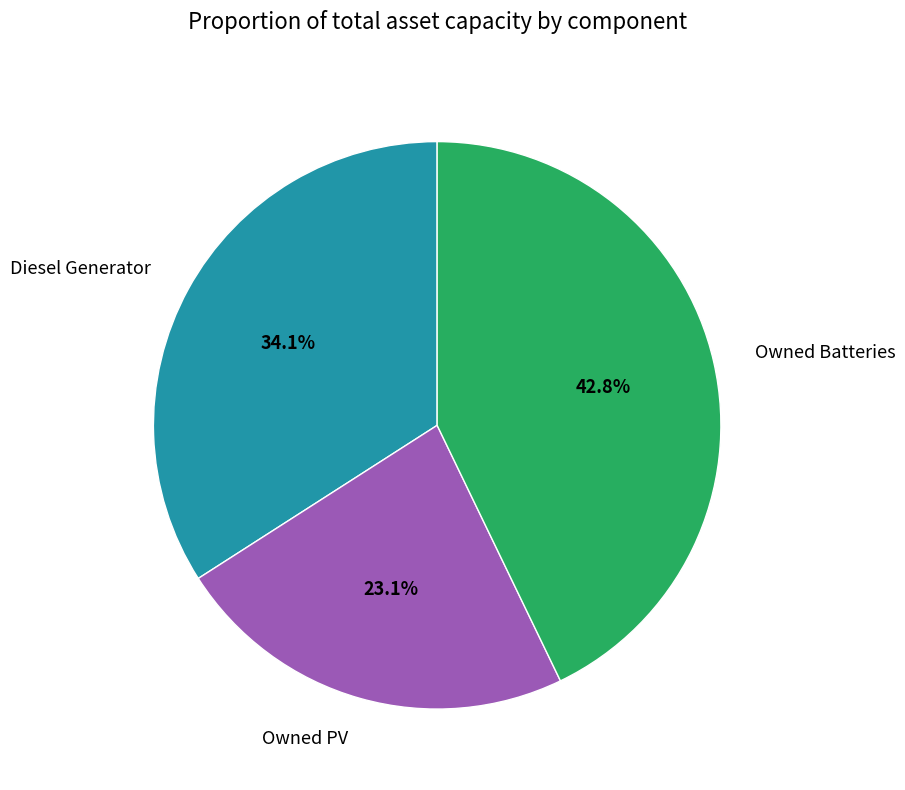

What percentage do Owned Batteries and Owned PV together represent?

65.9%